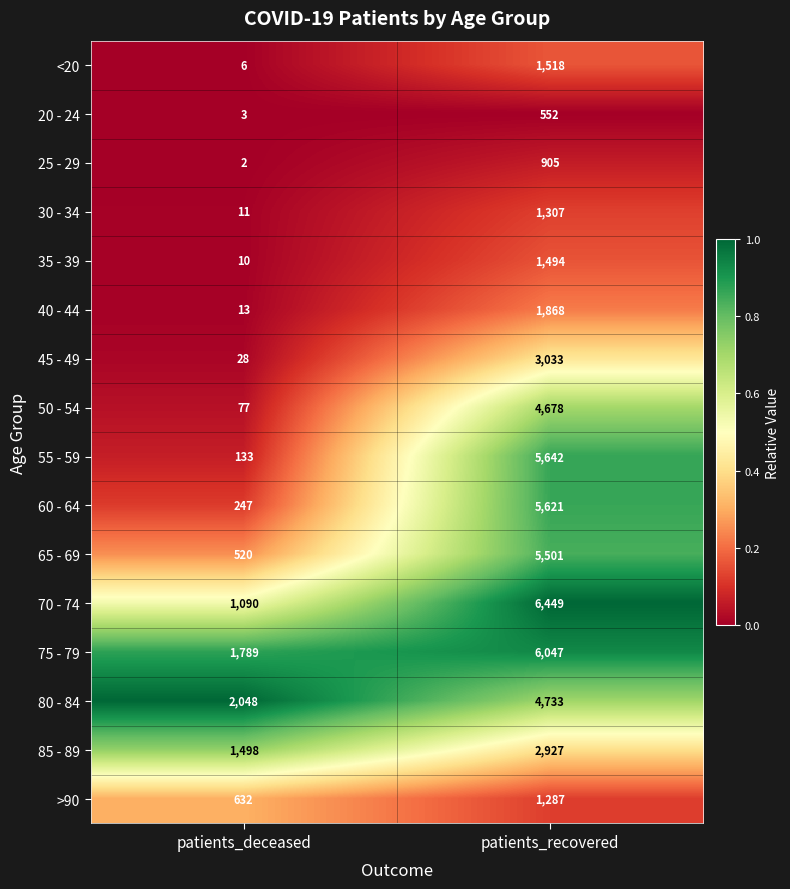

Which category has the highest value across all series?

patients_recovered